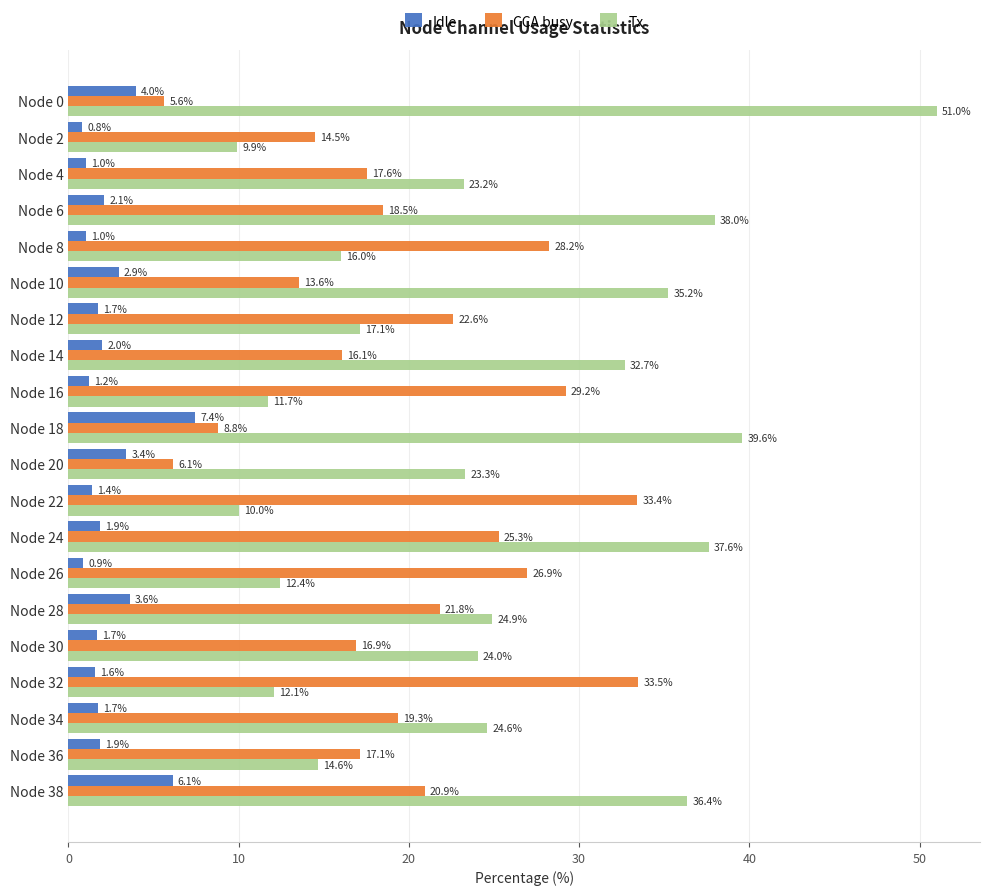

The value of CCA busy at Node 18 is 15.2. True or false?

False